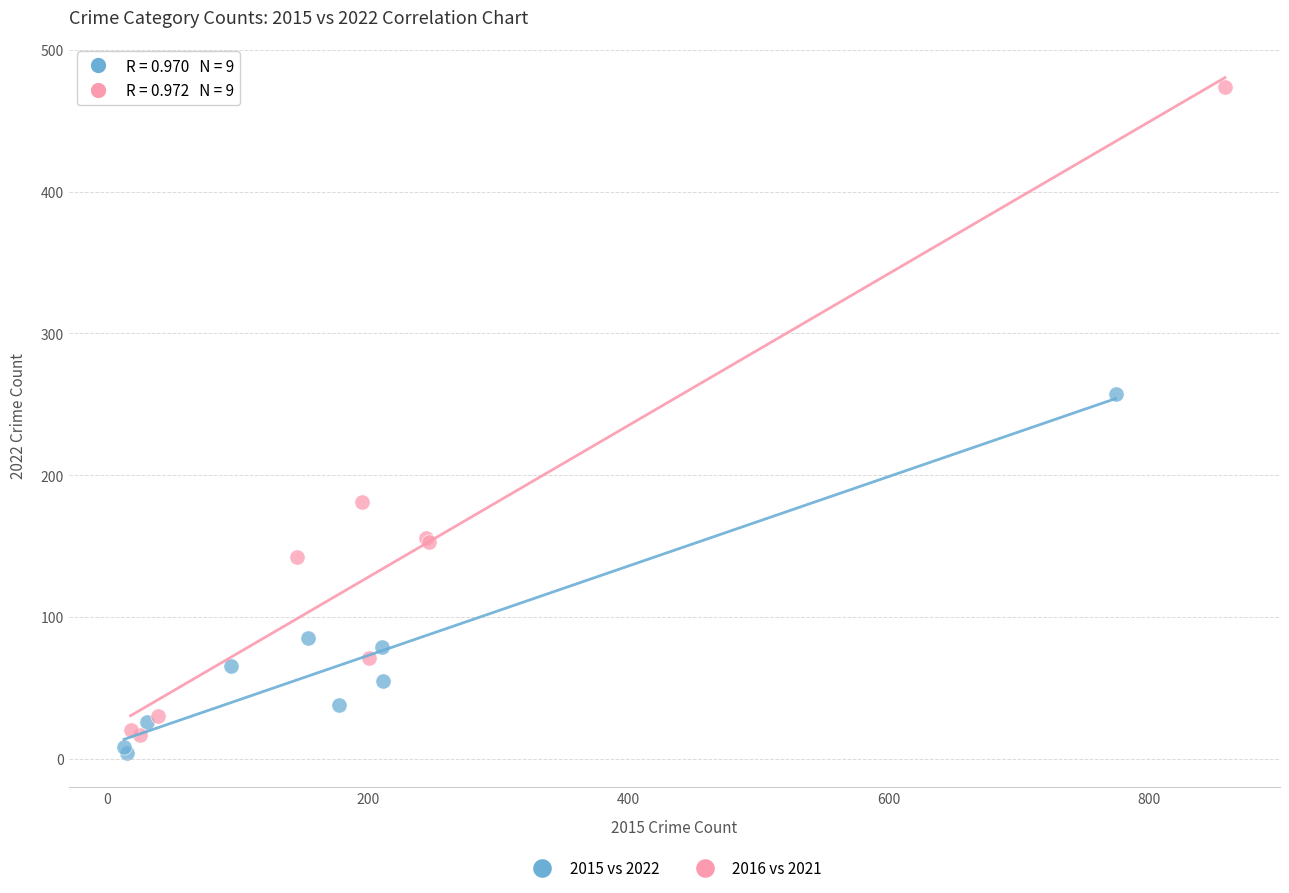

What are all the series names shown in the legend?

2015 vs 2022, 2016 vs 2021